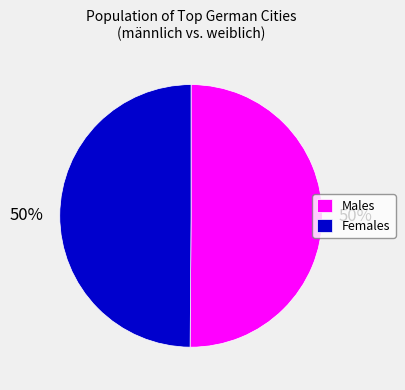

Approximately how many times larger is the value at Males compared to Females?

1.0